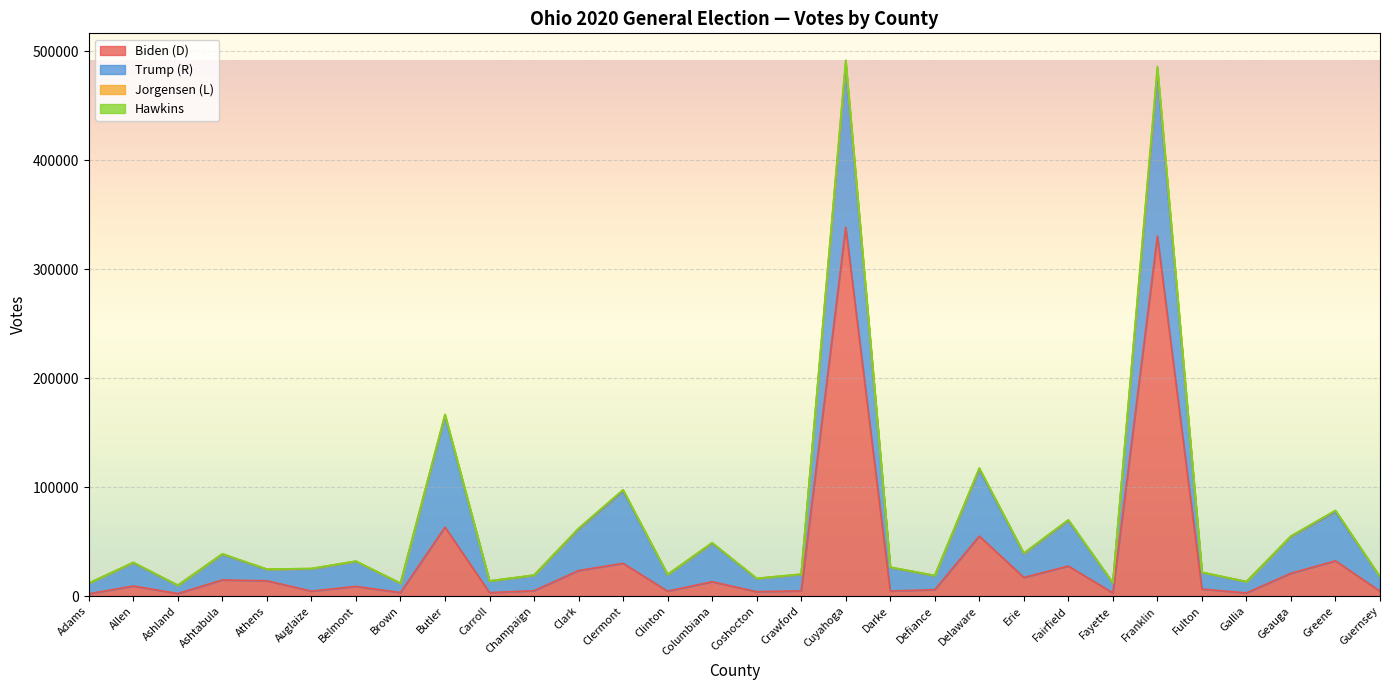

What is the maximum value for Biden (D)?

338602